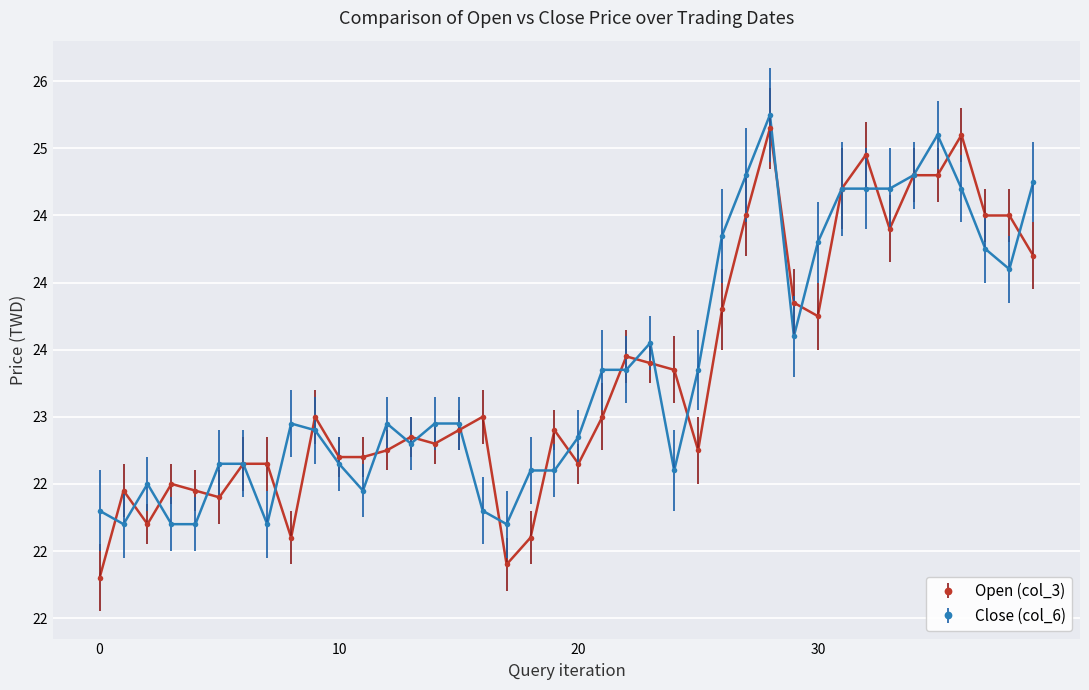

What are all the series names shown in the legend?

Open (col_3), Close (col_6)